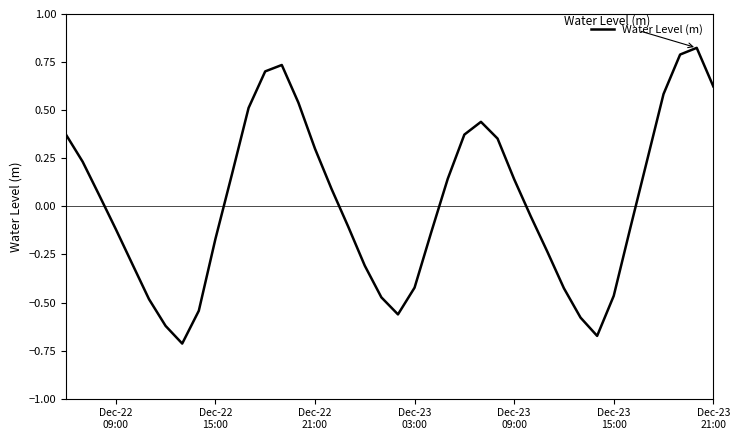

What is the difference between the maximum and minimum values?

1.5